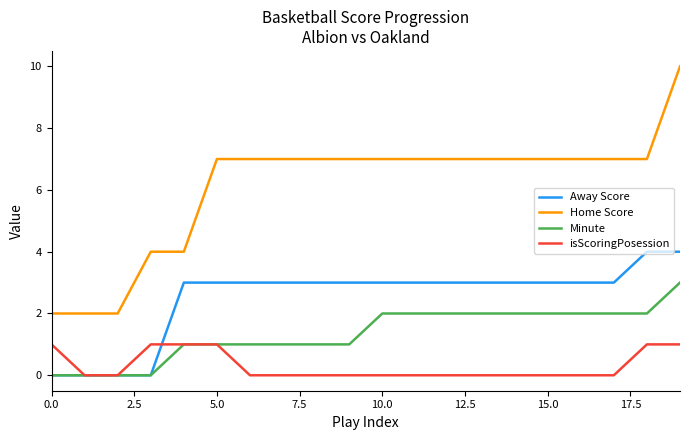

What is the highest value of the Away Score series?

4